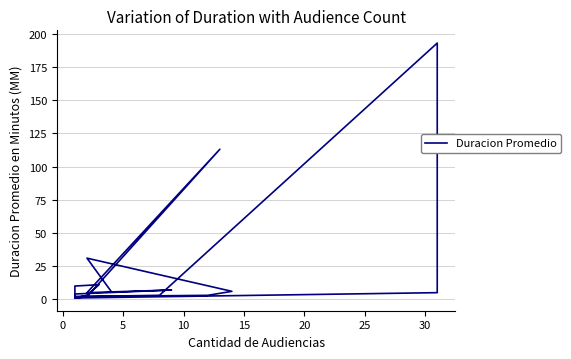

What is the sum of all values?

416